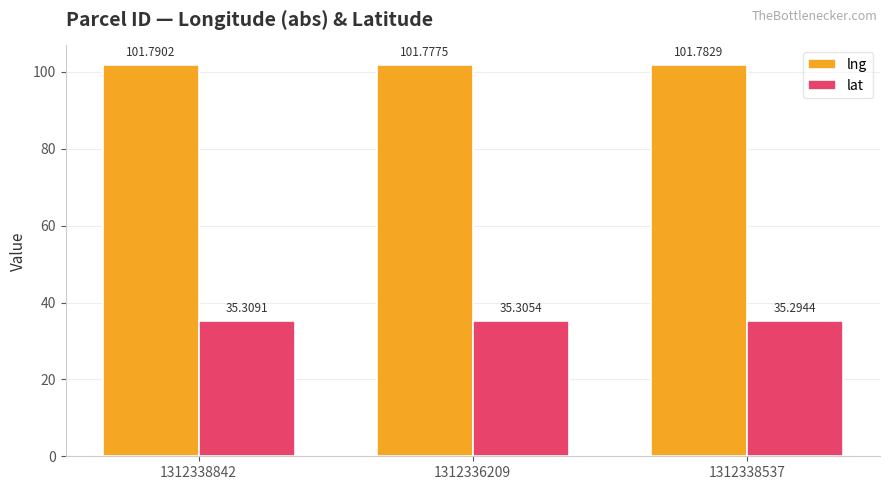

What is the approximate value of lat at 1312336209?

35.3